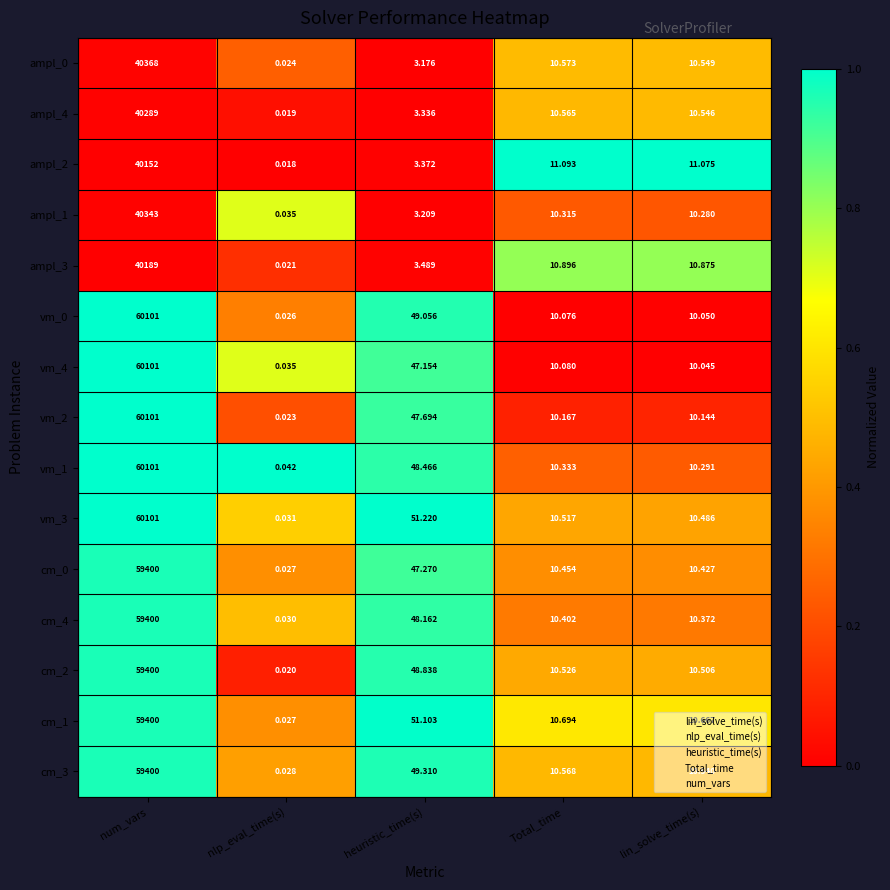

At which label does cm_1 reach its peak?

num_vars